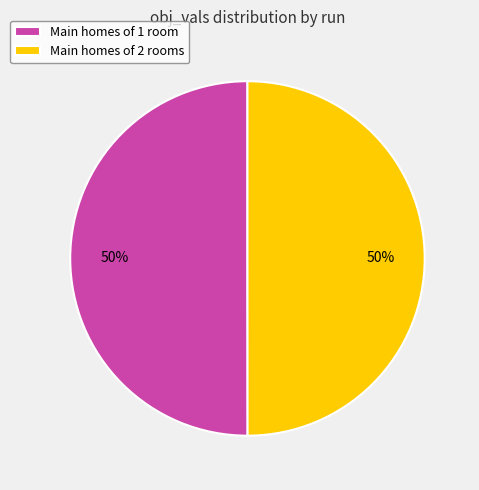

To the nearest percent, what is the average slice percentage?

50%